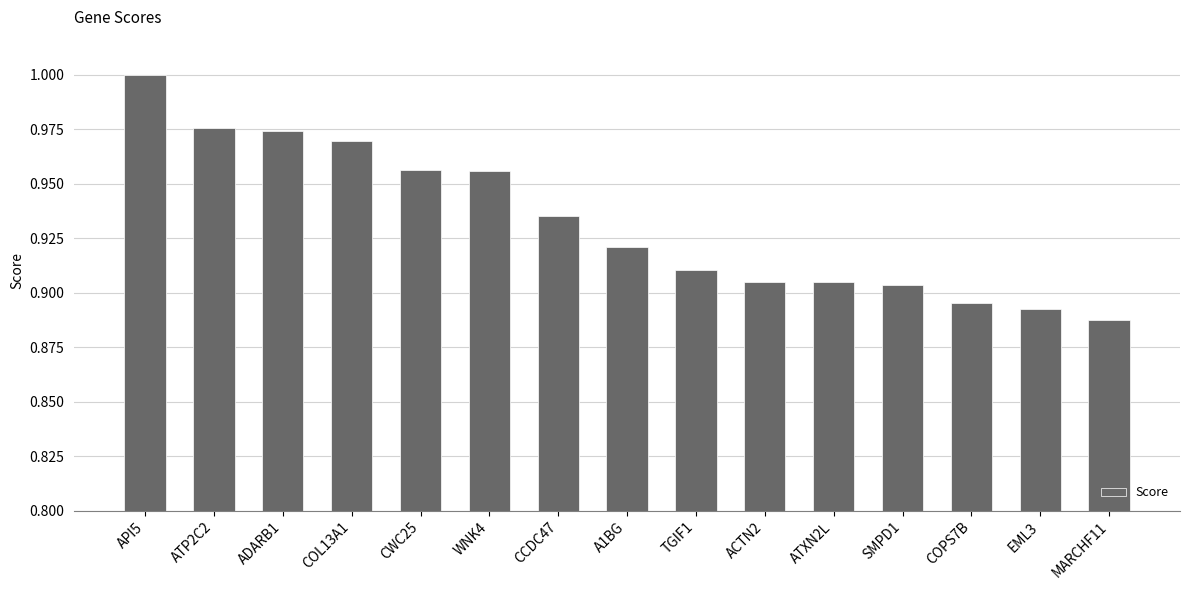

Where is the data nearest to the value 0?

MARCHF11